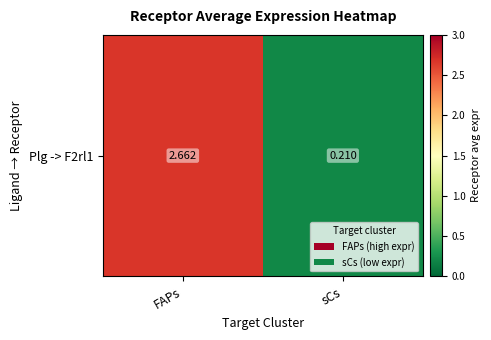

Is it true that the value at sCs is 0.0?

False